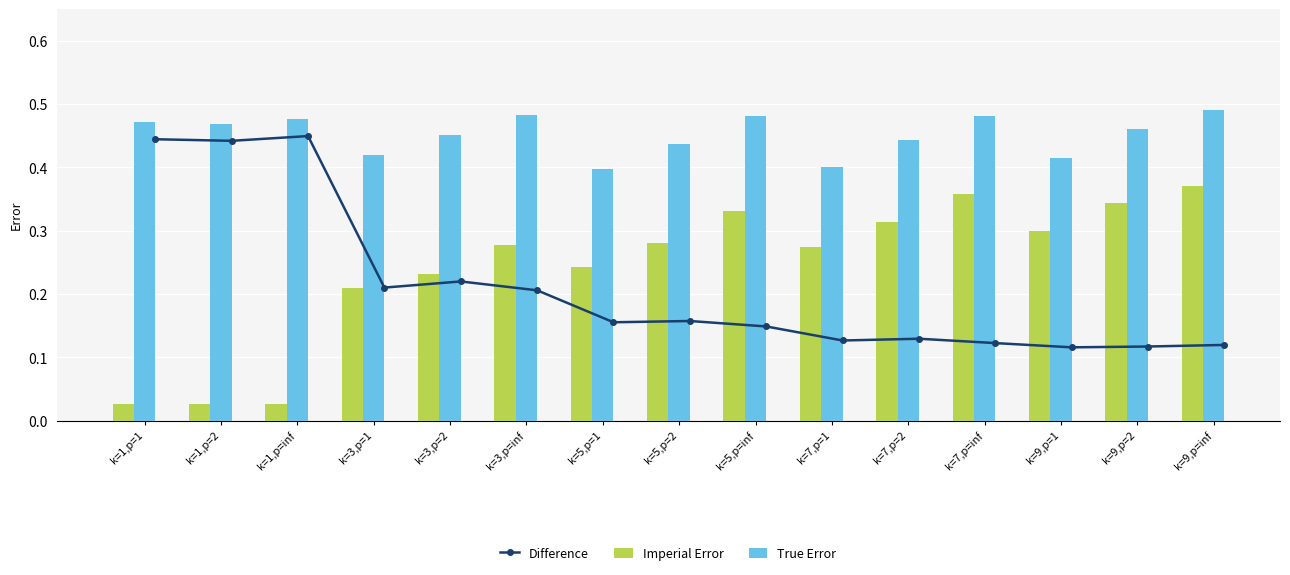

Where is True Error nearest to the value 0?

k=5,p=1